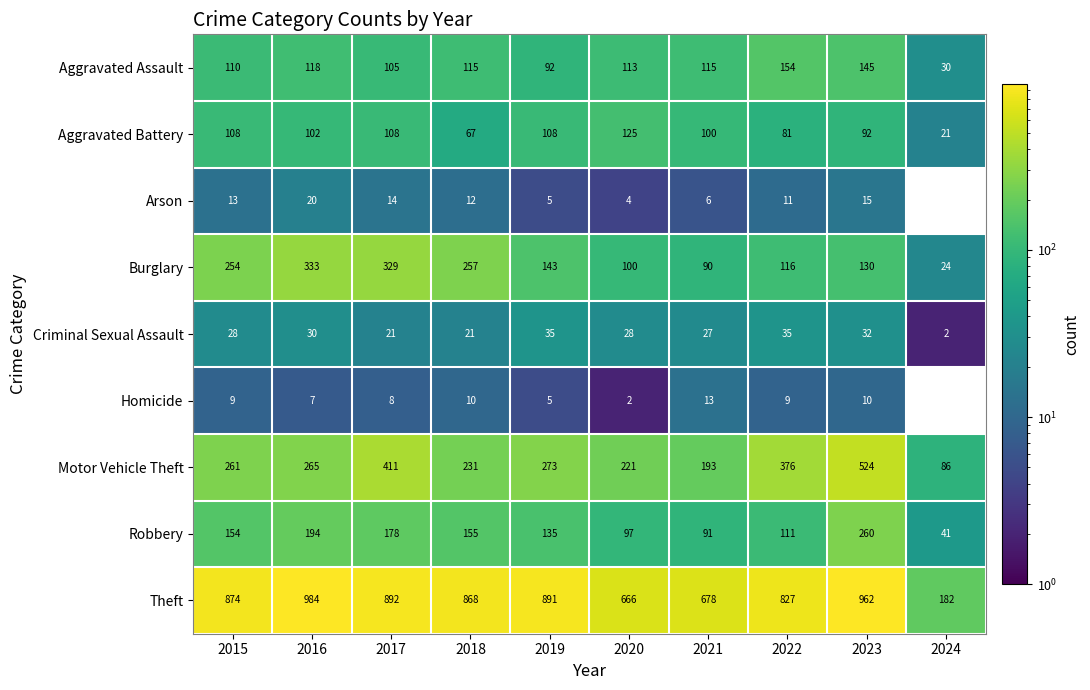

The value of Aggravated Battery at 2018 is 44.3. True or false?

False